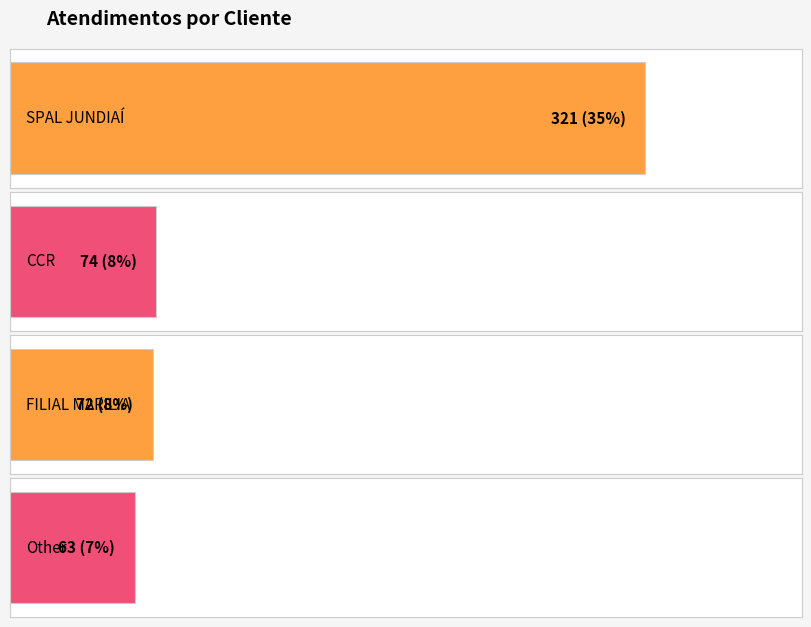

Reading left to right, what are all the values shown in this chart?

321	74	72	63